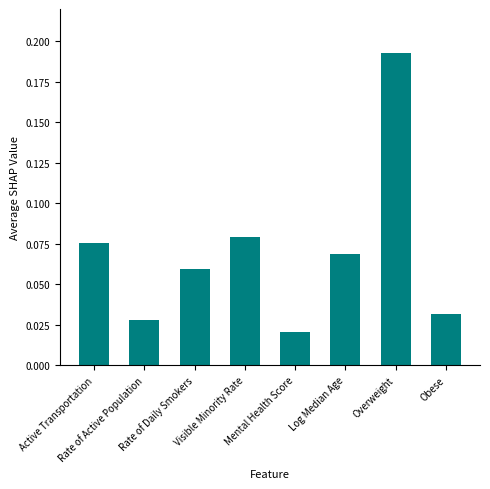

Count the values in the range 0 to 1.

8